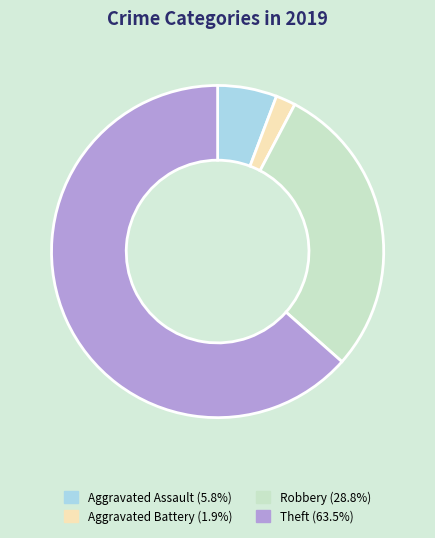

Does any single category account for the majority?

Yes